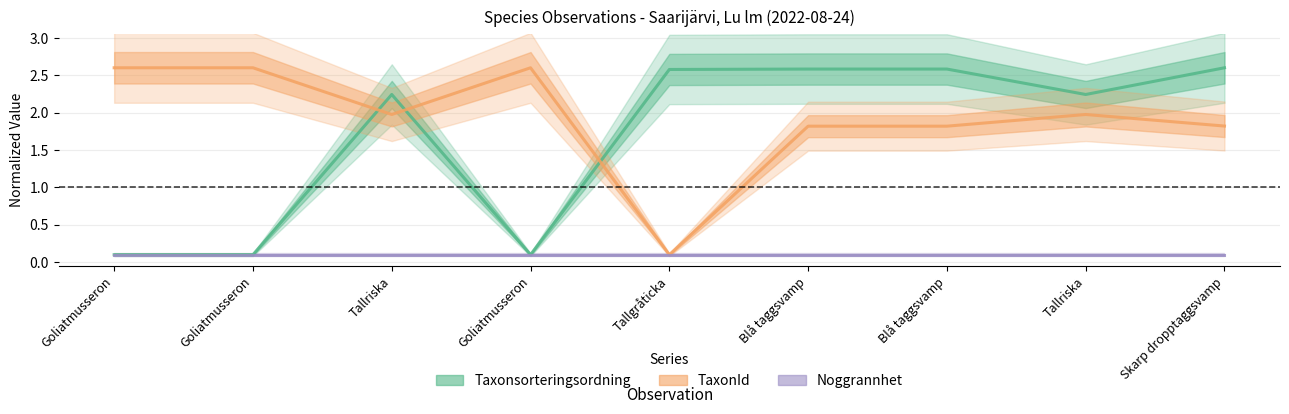

Rank the series at Tallriska from highest to lowest value.

Taxonsorteringsordning, TaxonId, Noggrannhet